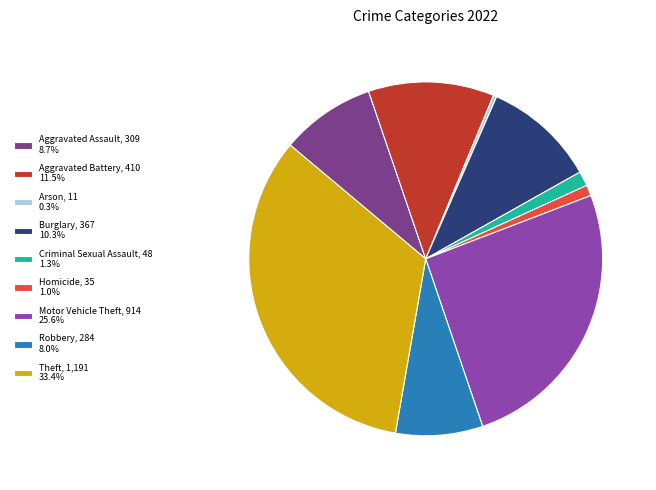

Which slice is the largest?

Theft